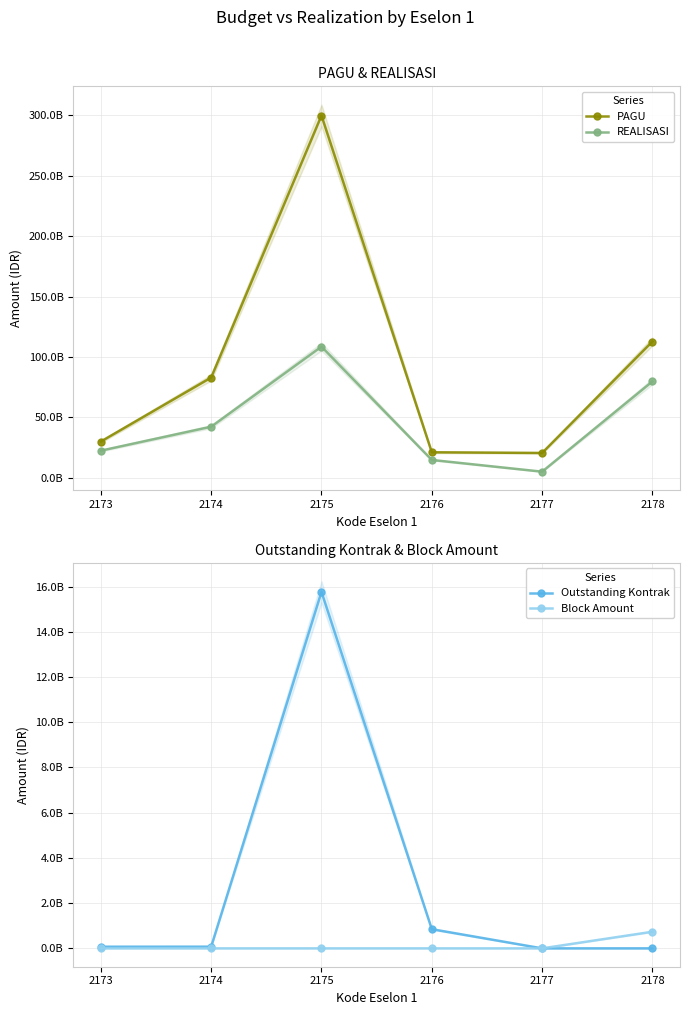

What is the difference between the Outstanding Kontrak values at 2174 and 2177?

74200000